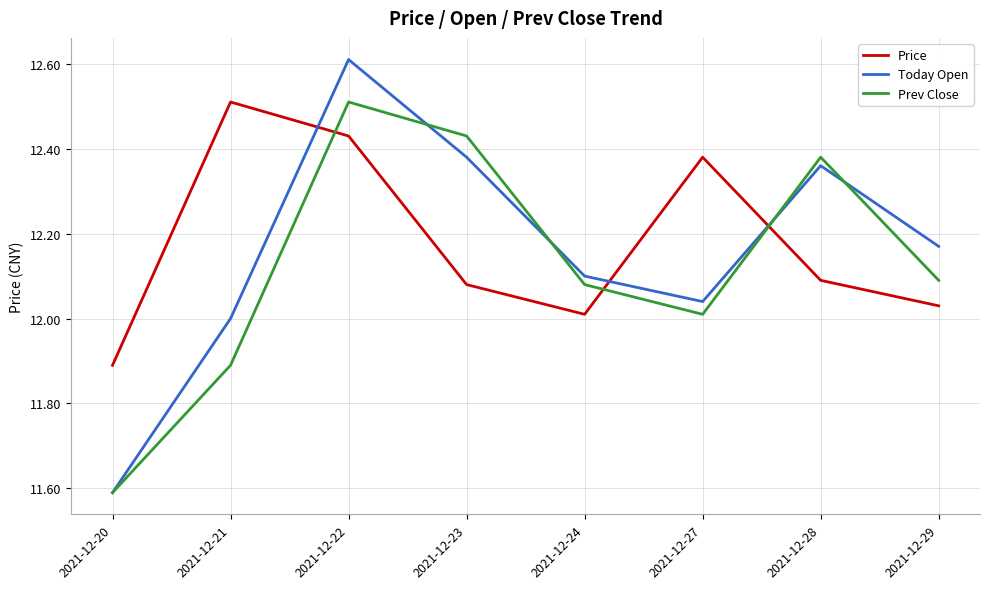

What is the smallest value displayed?

11.6